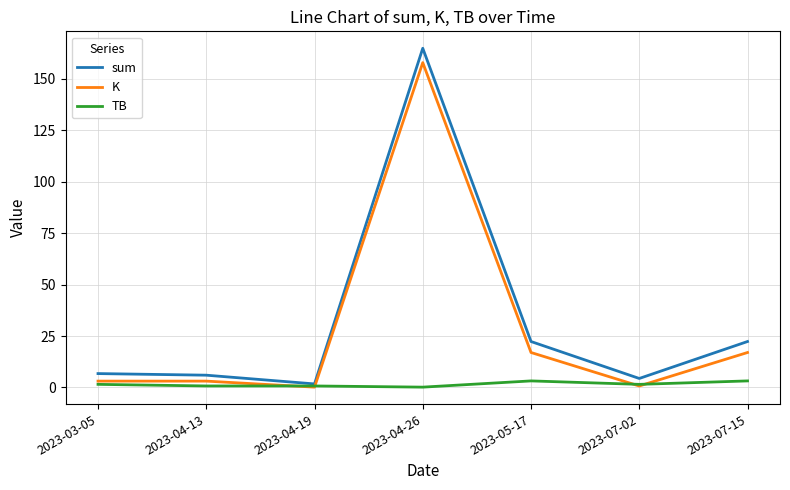

At which category is the sum across all series the highest?

2023-04-26